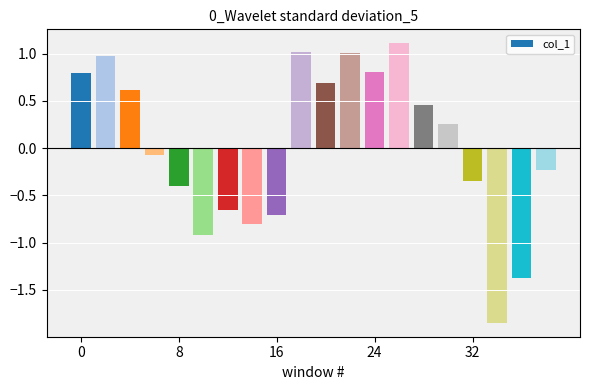

What is the sum of all values?

0.4